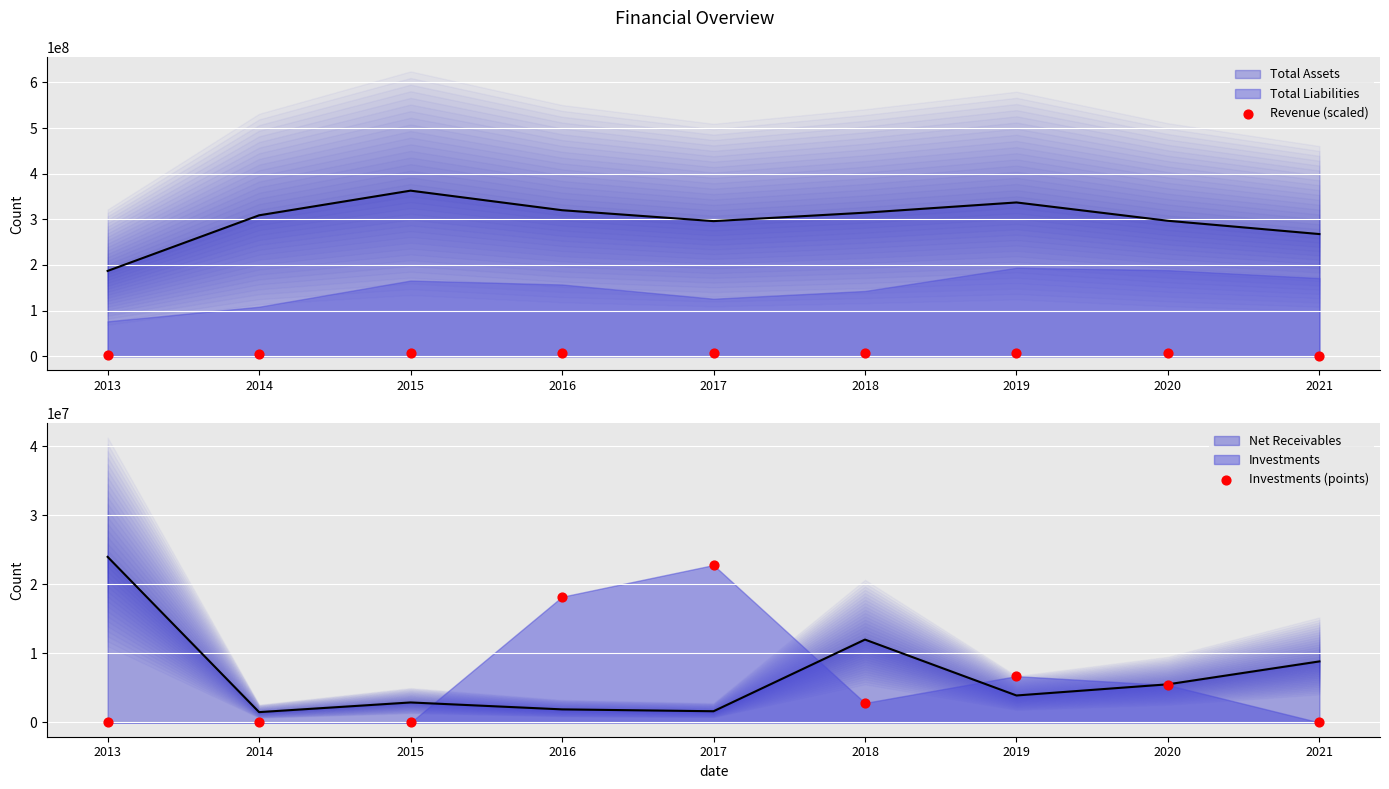

Which series contains the lowest Y value?

Investments (points)